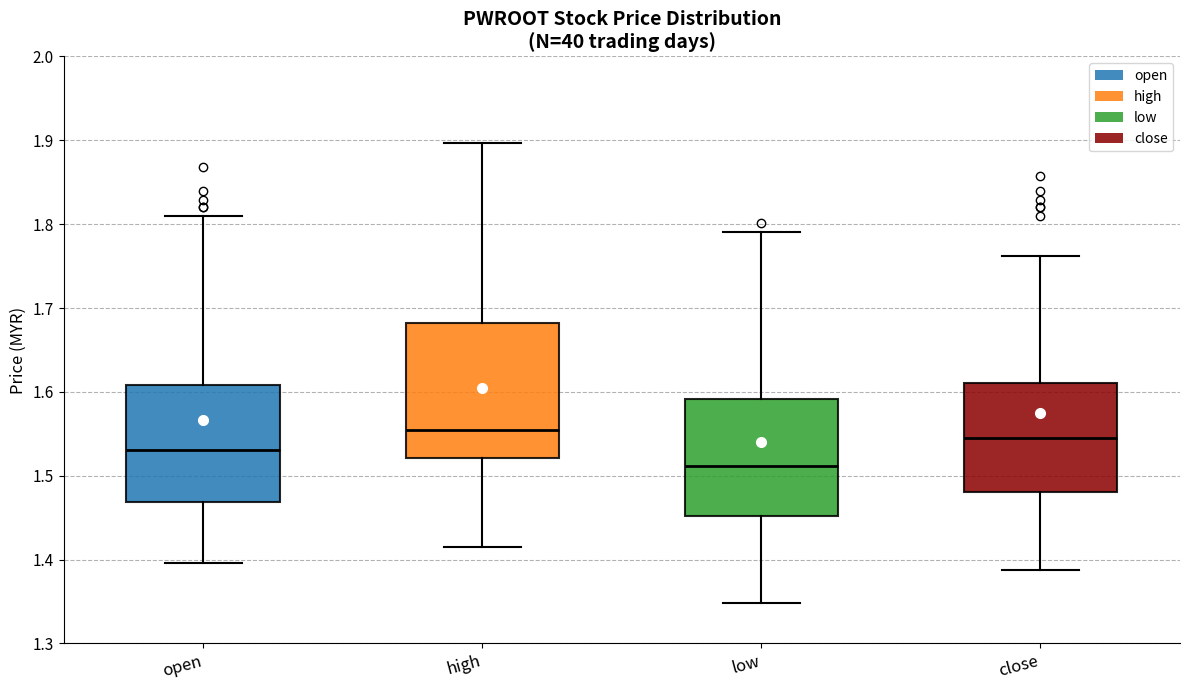

Comparing the boxes themselves (not the whiskers), which one is the tallest?

high